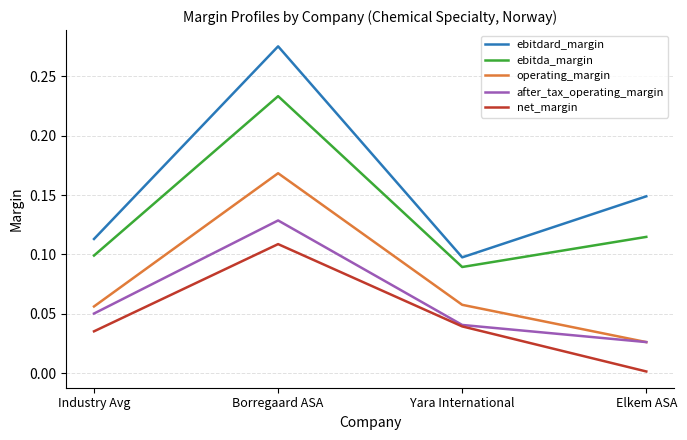

What position from the left is Industry Avg?

1